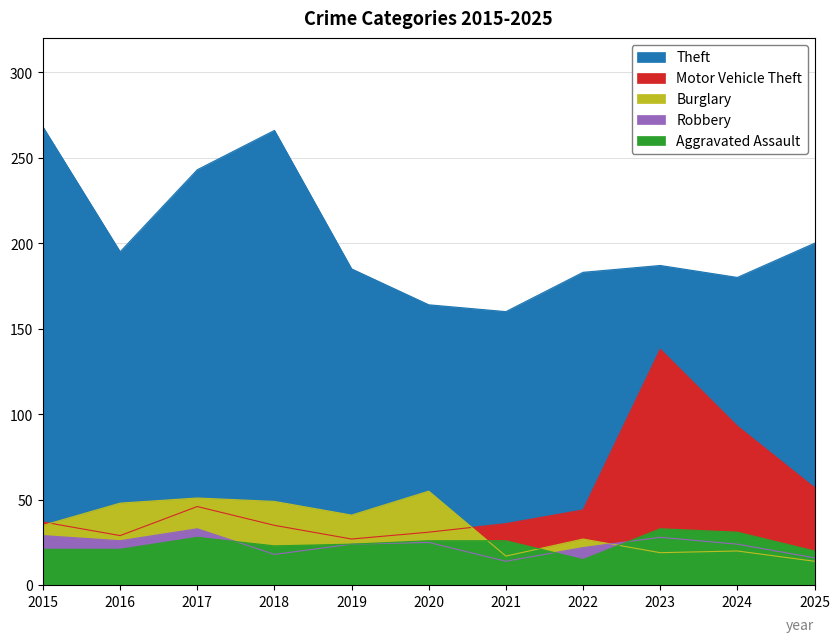

Rank the series by their maximum value, from highest to lowest.

Theft, Motor Vehicle Theft, Burglary, Robbery, Aggravated Assault